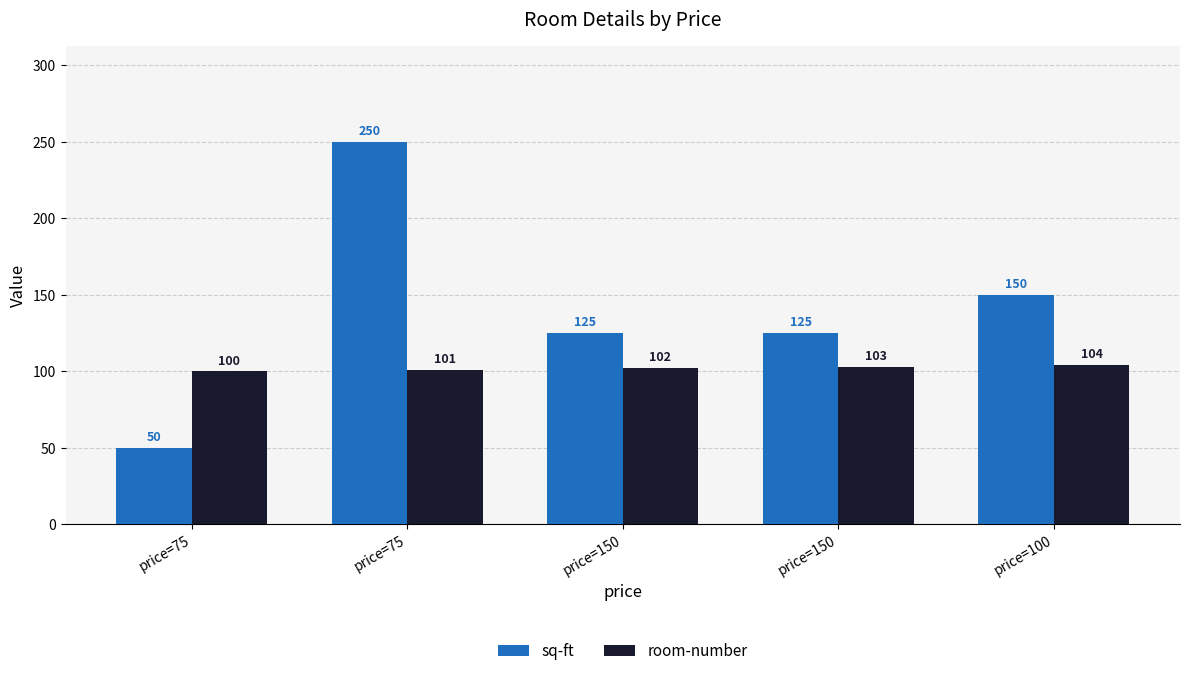

Does the chart contain any negative values?

No